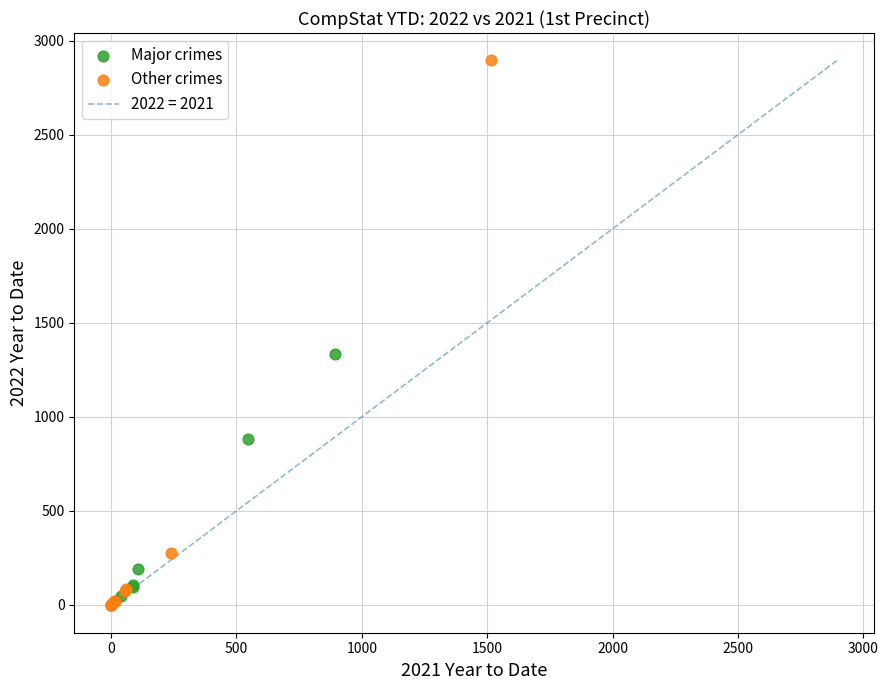

Which series reaches the maximum Y coordinate?

Other crimes